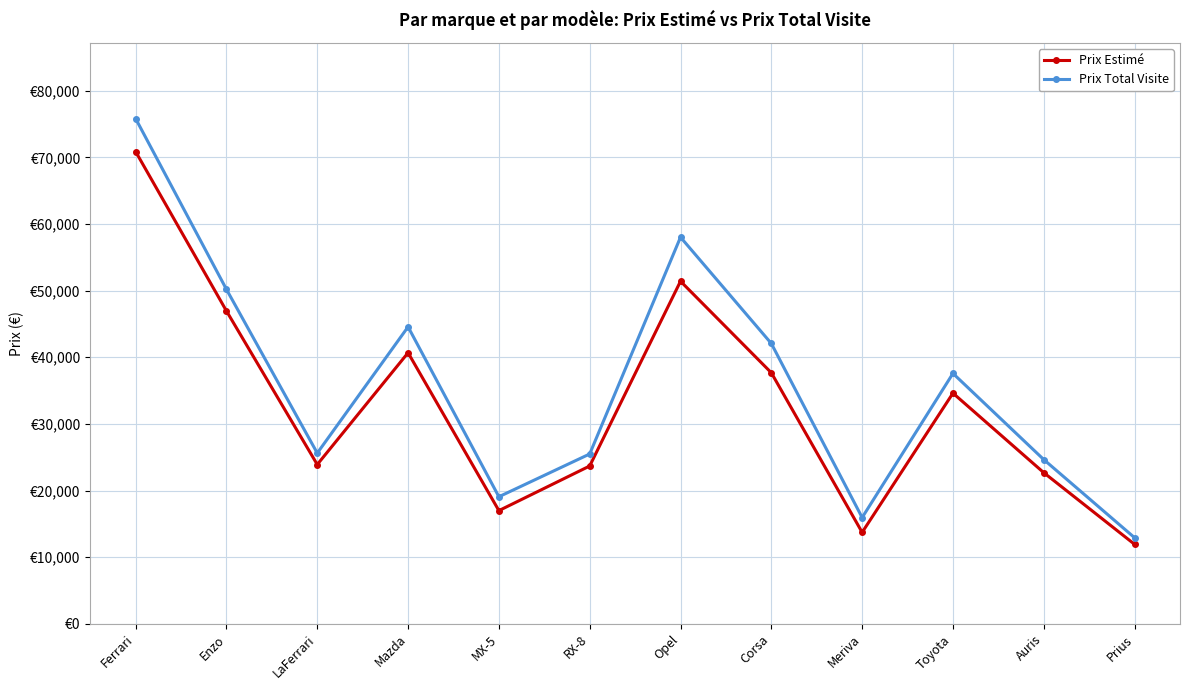

What position from the right is Toyota?

3